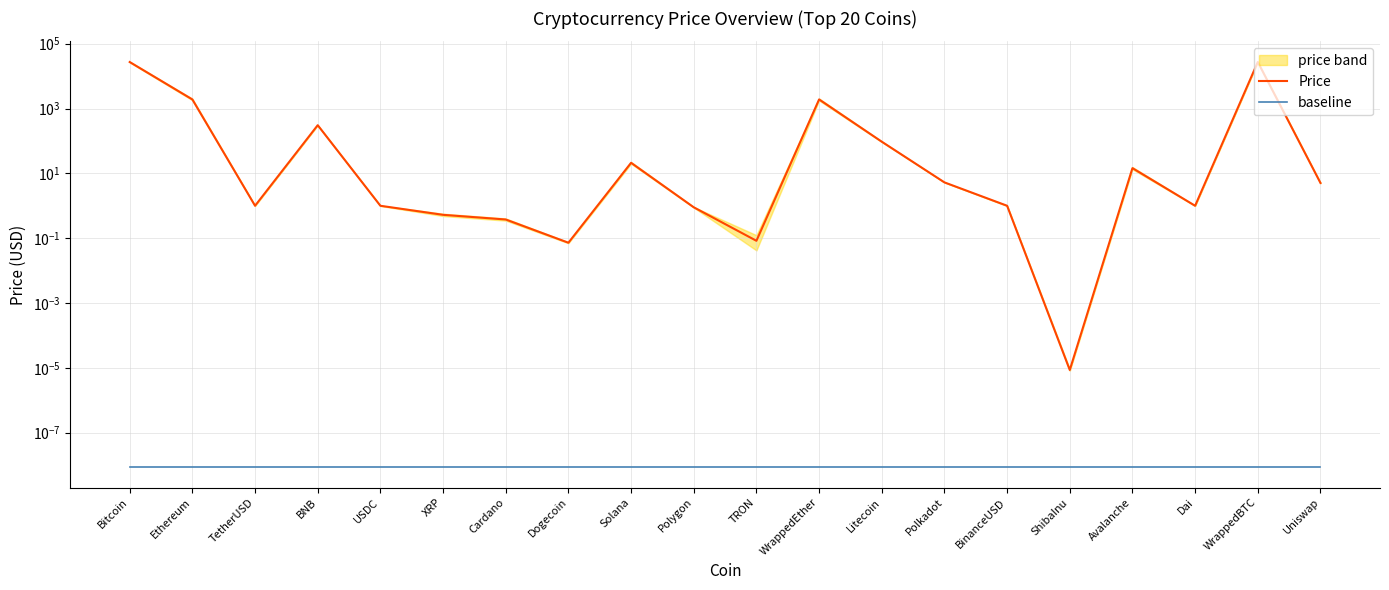

Where is baseline nearest to the value 0?

Bitcoin